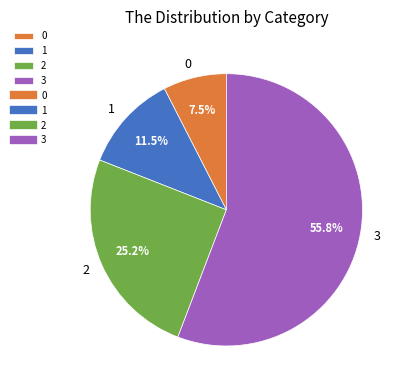

The 3 slice represents 56% of the pie. True or false?

True